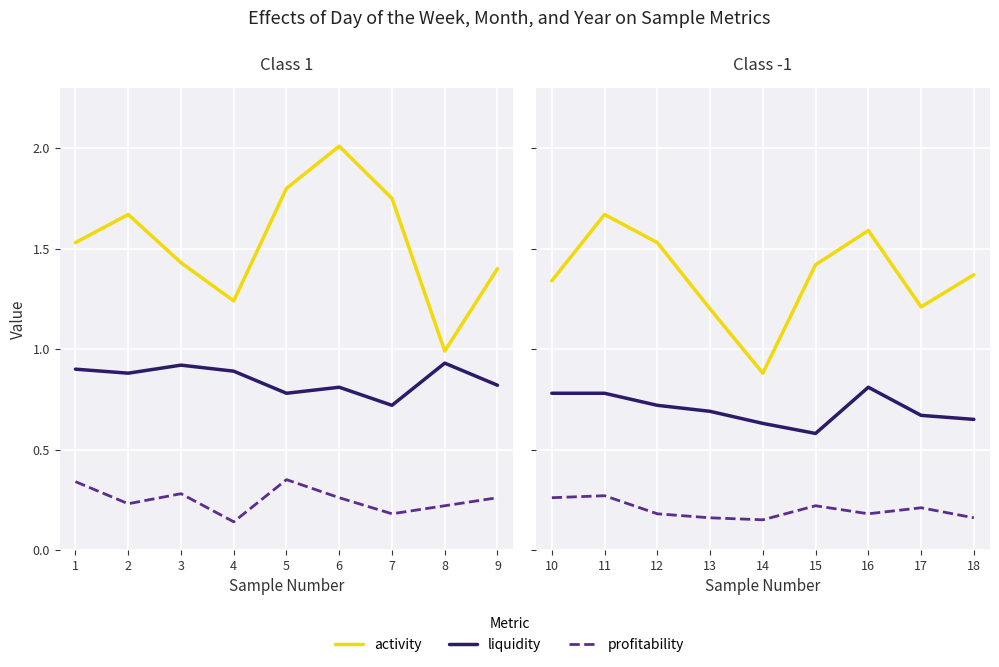

Is this an area chart (filled region under the line)?

No